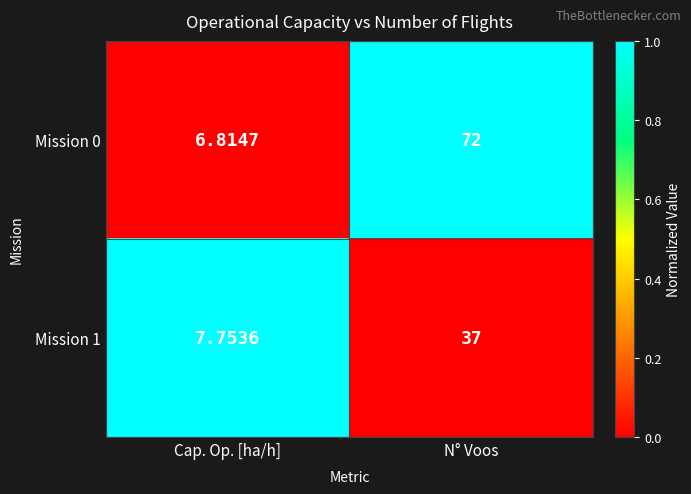

How many series are shown in this chart?

2